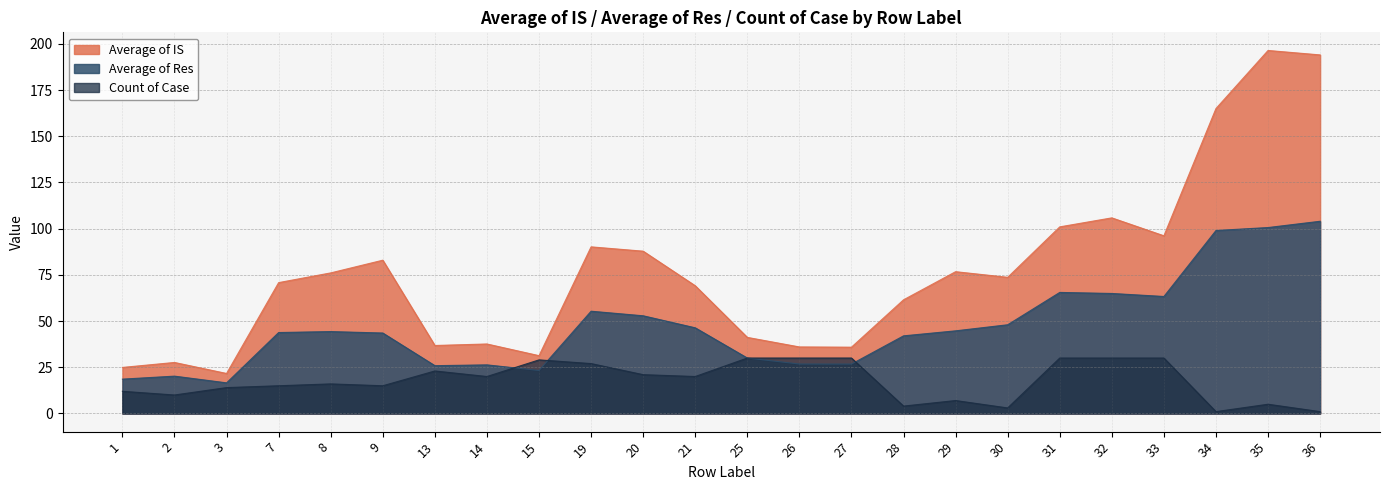

At which label is Count of Case closest to 15?

7